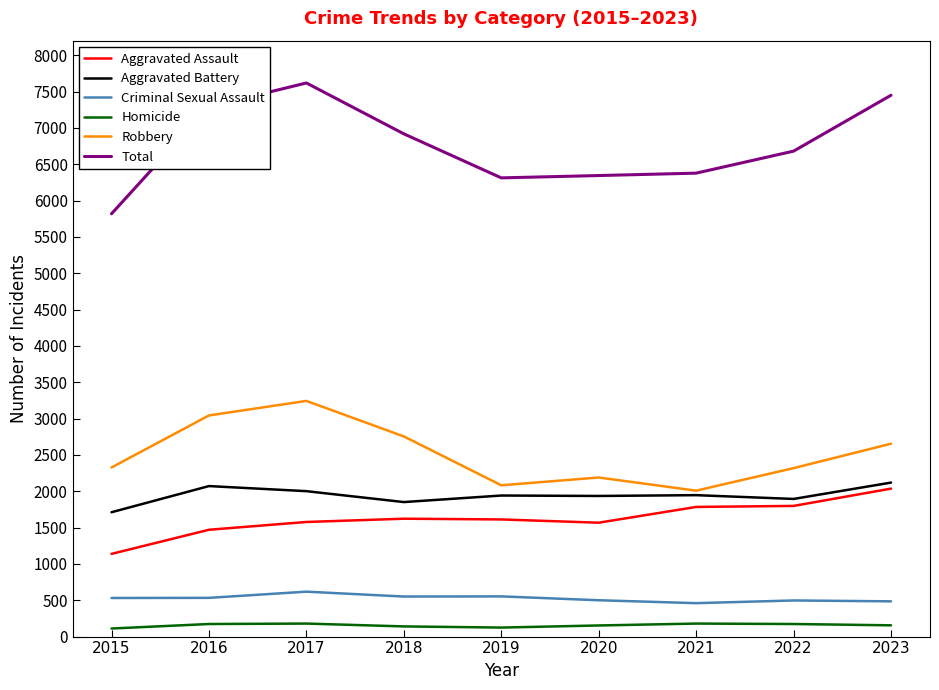

True or false: Robbery and Total cross at least once.

False